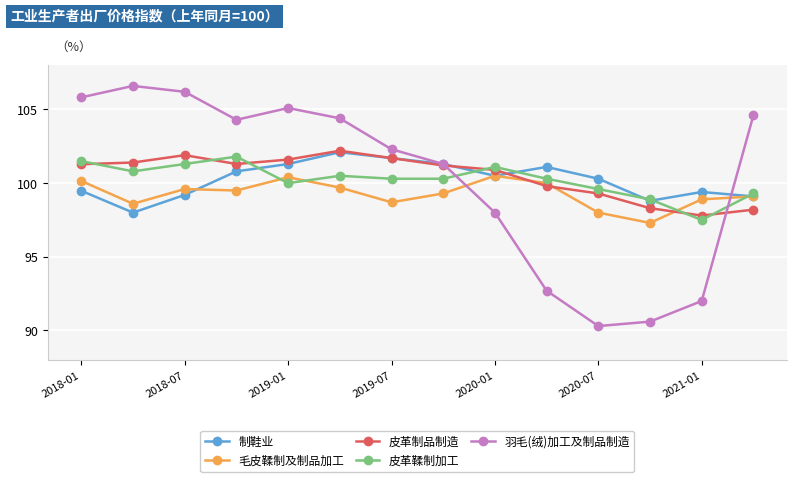

True or false: 皮革鞣制加工 has more than 0 points higher than both neighbors.

True